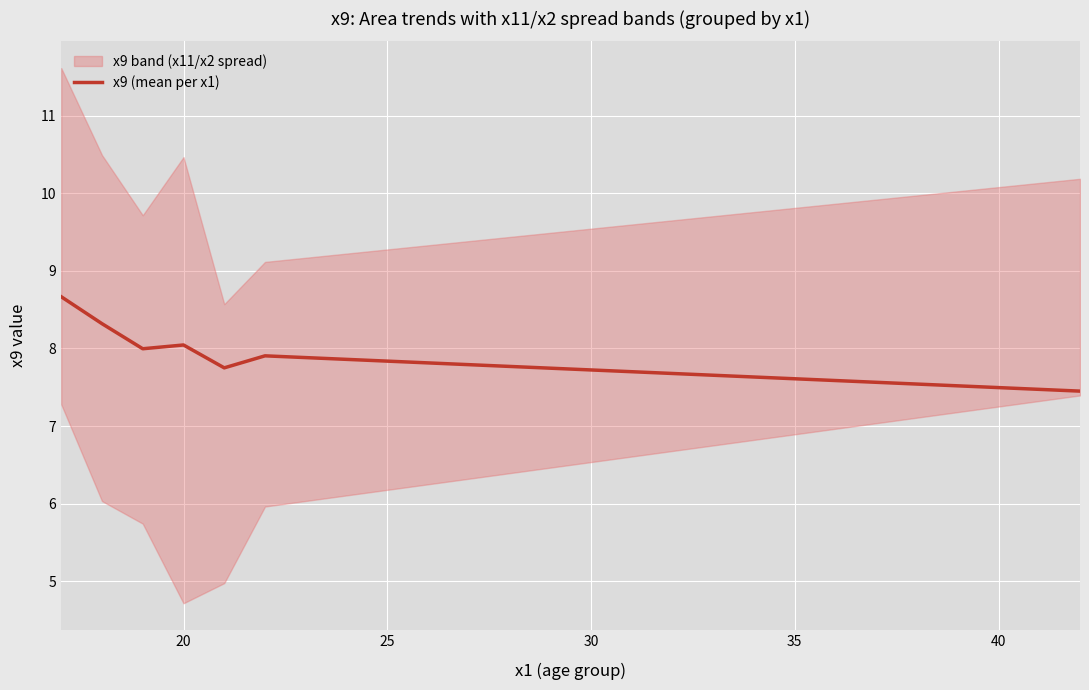

What is the highest value of the x9 (mean per x1) series?

8.7